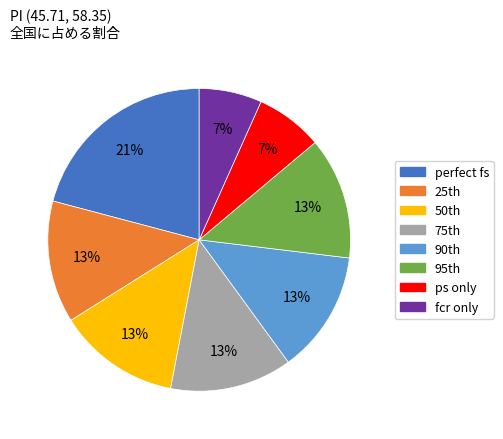

Is there any slice that represents more than half of the pie?

No